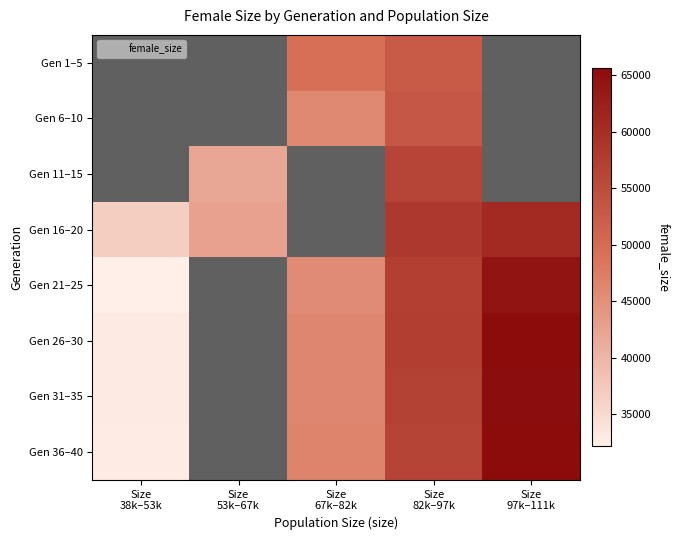

What is the sum of the Gen 21–25 values at Size 38k–53k and Size 97k–111k?

96528.0